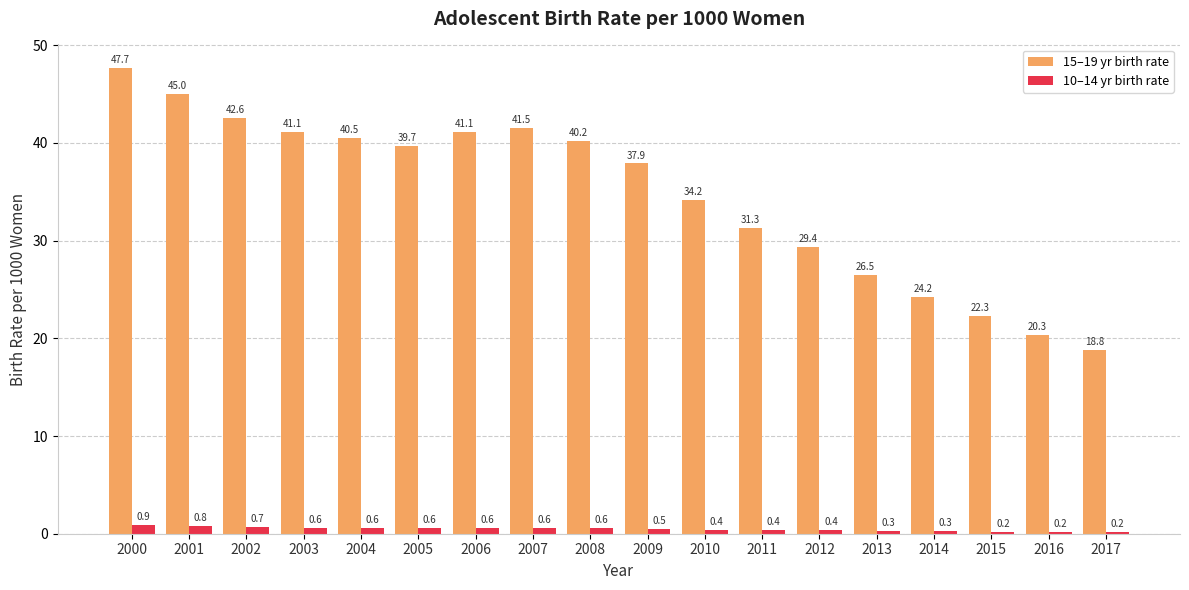

At which category is the sum across all series the highest?

2000